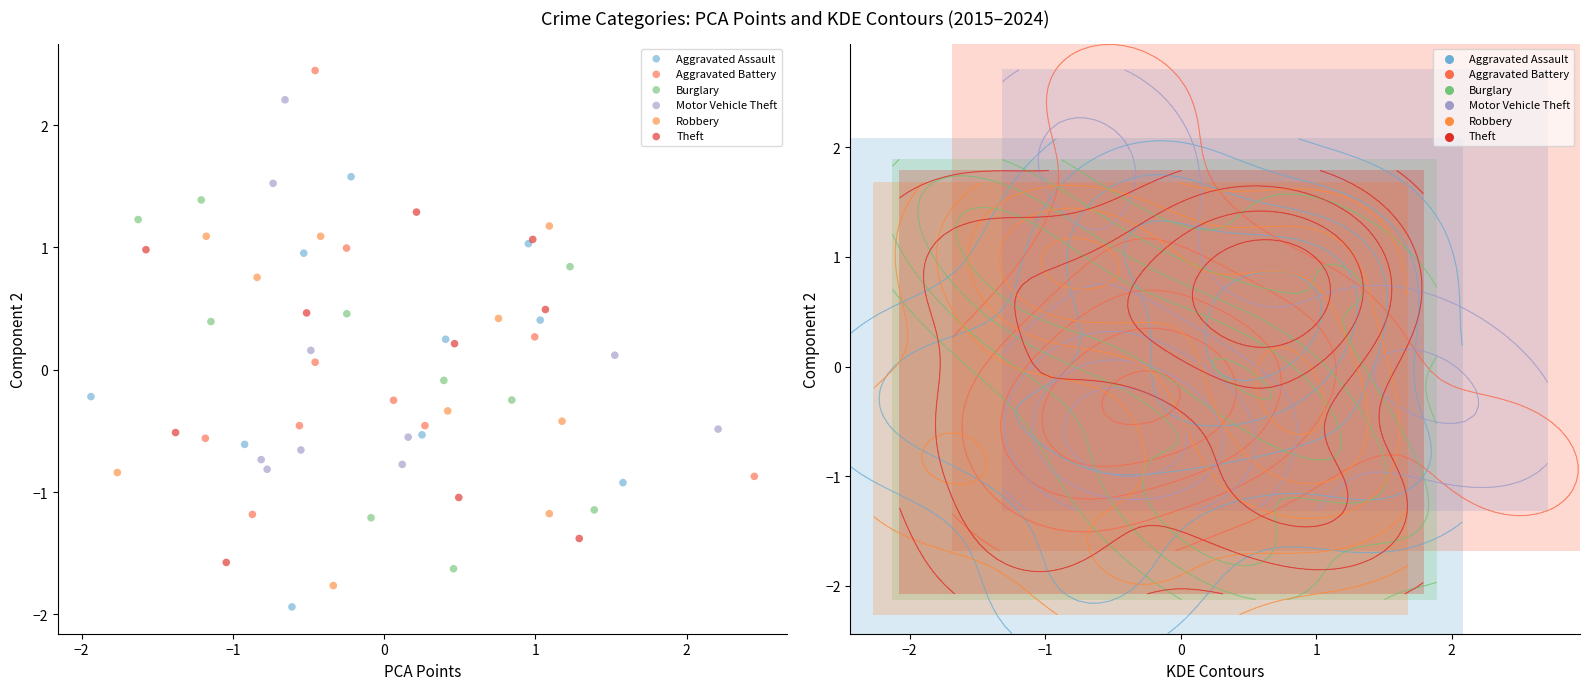

Which series reaches the maximum Y coordinate?

Aggravated Battery